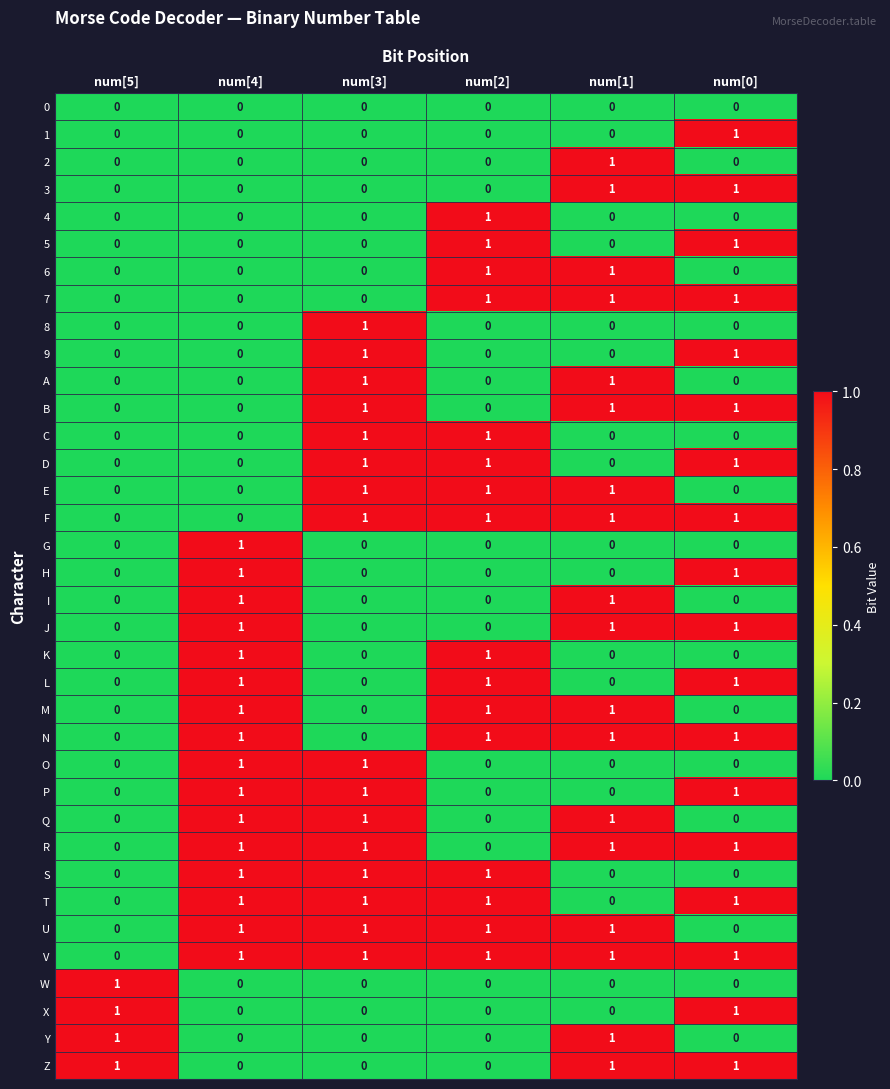

Count the J values in the range 0 to 1.

6